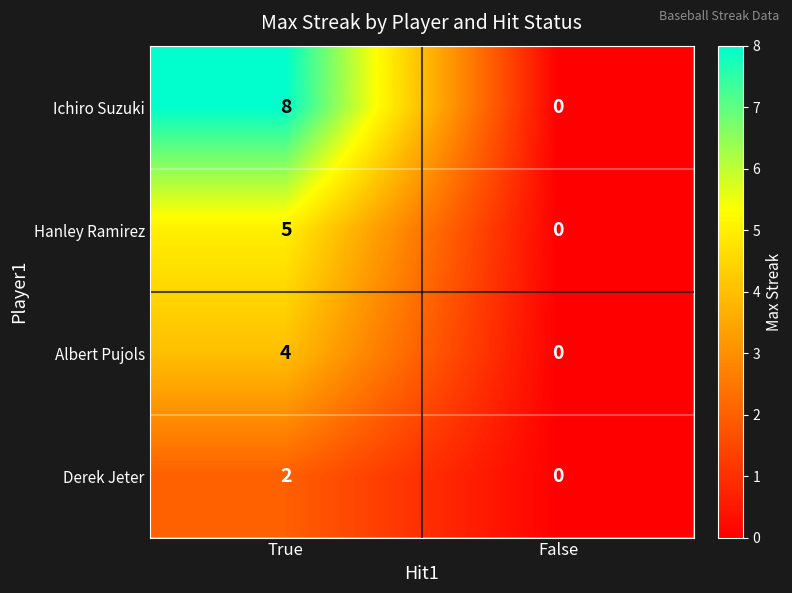

How many values in Hanley Ramirez are above zero?

1